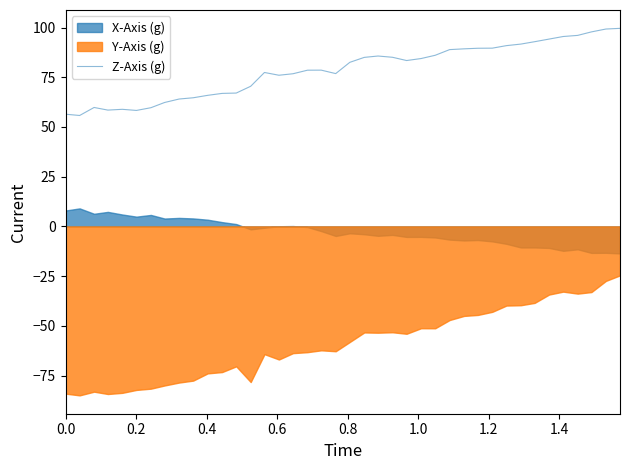

What is the minimum value for Z-Axis (g)?

55.8